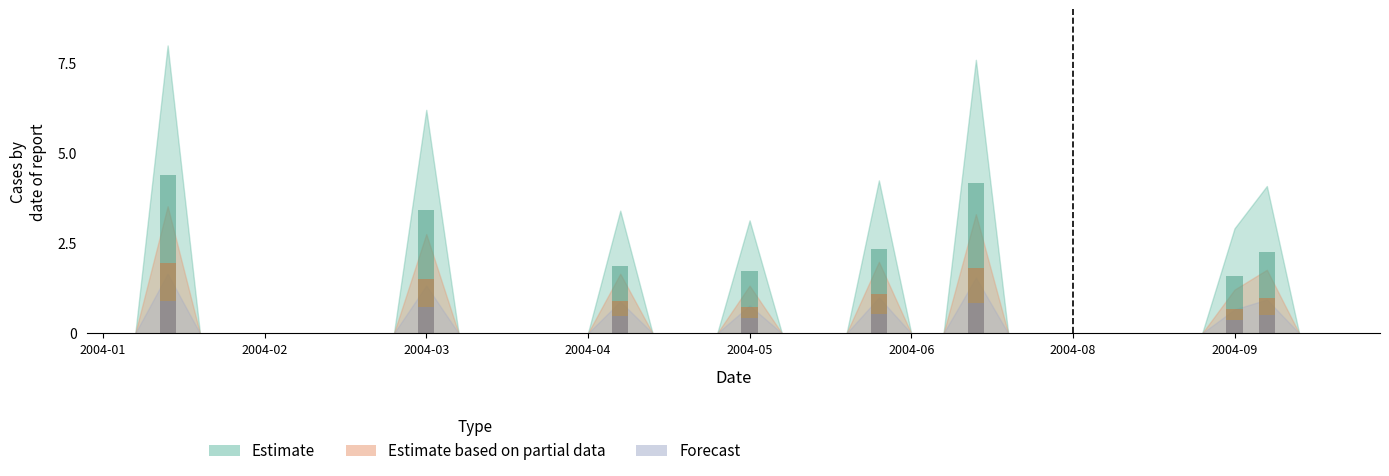

How many distinct data groups are displayed?

3